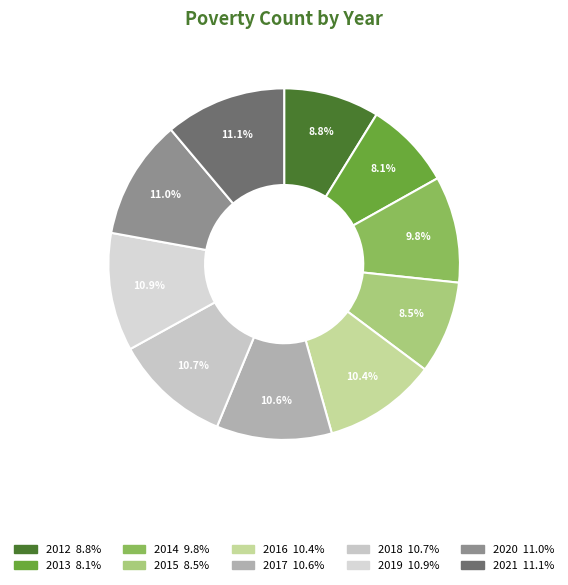

What percentage is NOT represented by 2015?

91.5%